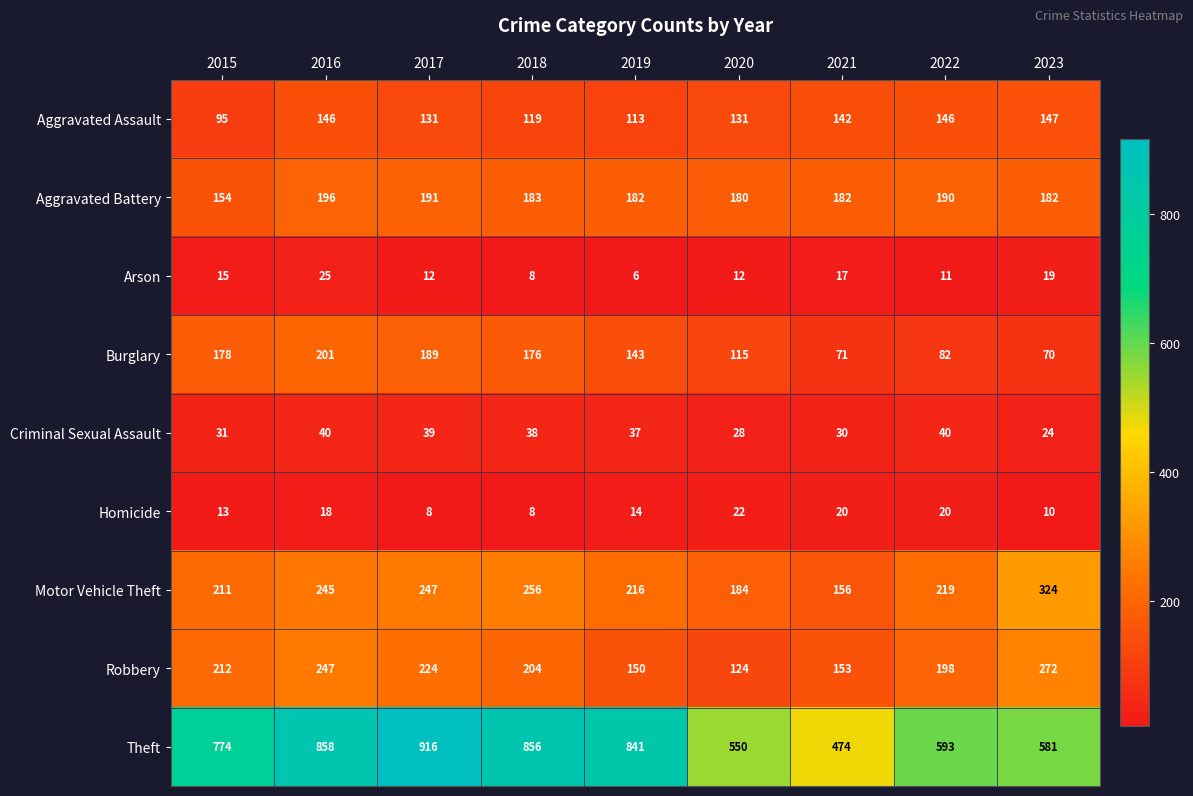

Which series has the largest range (max minus min)?

Theft